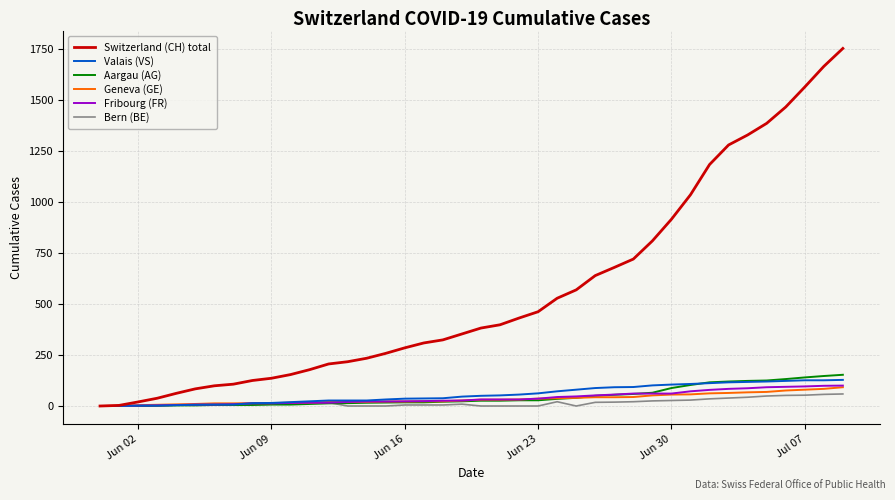

What is the highest value of the Switzerland (CH) total series?

1752